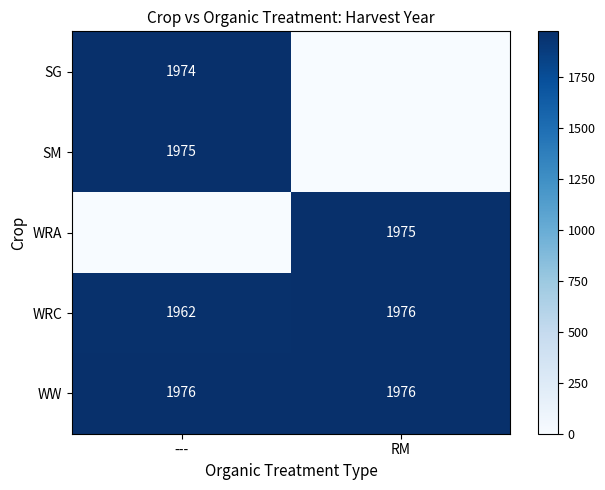

At ---, list the series in order from smallest to largest.

WRA, WRC, SG, SM, WW